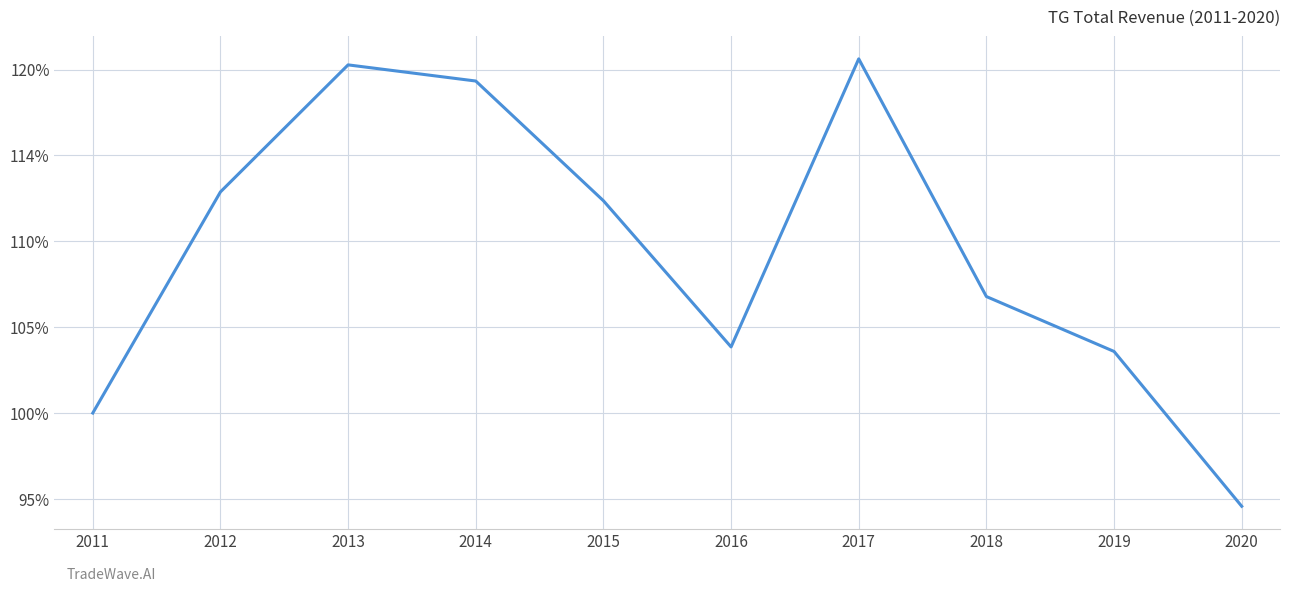

Which has a higher value, 2016 or 2013?

2013